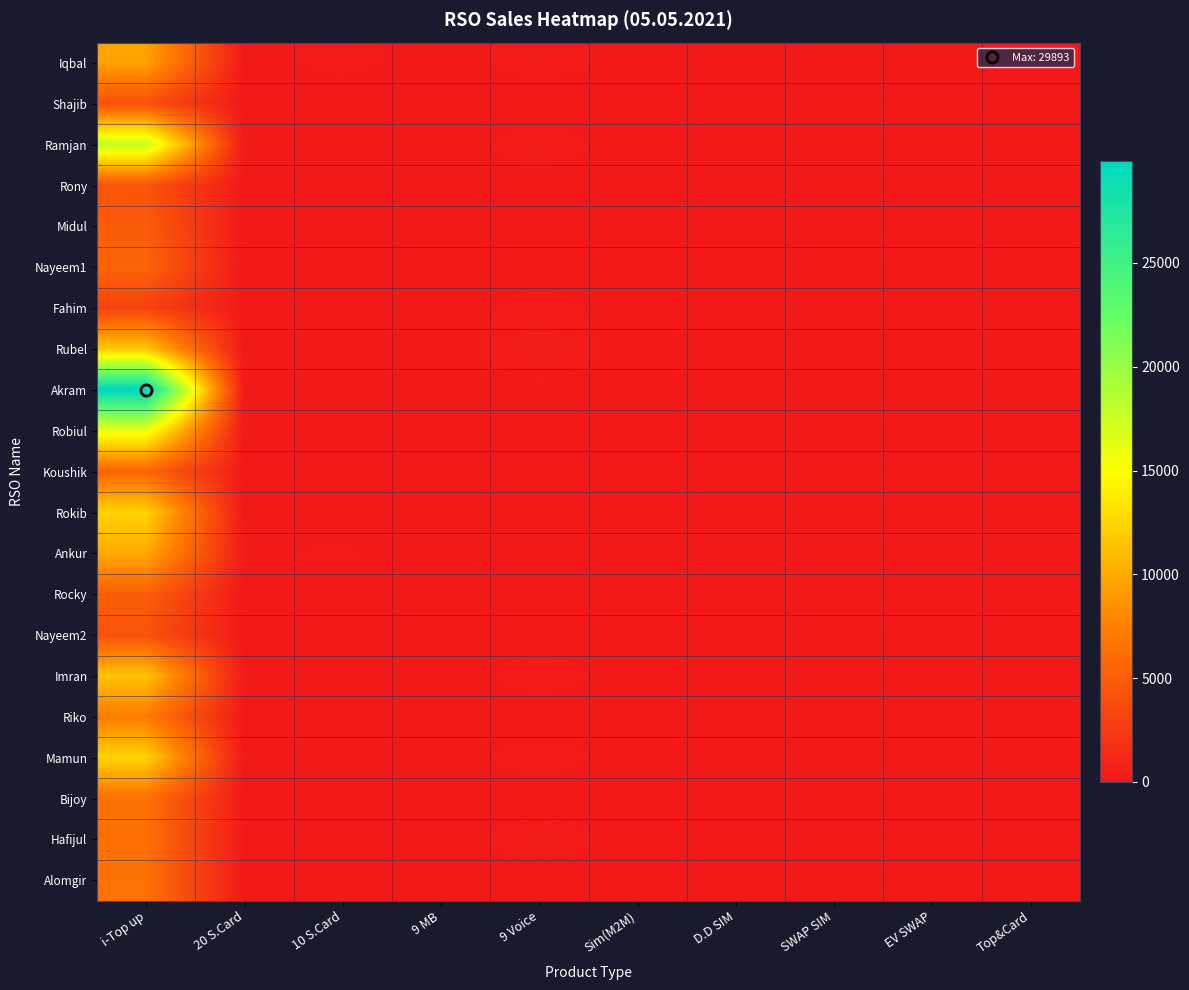

What is the spread (max minus min) of values at i-Top up?

26907